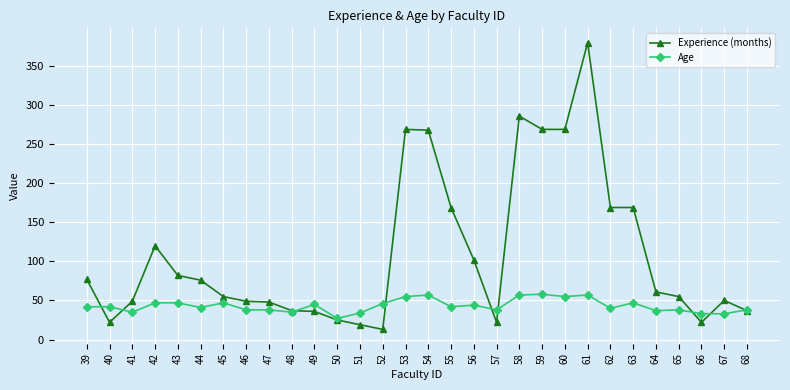

What is the difference between the highest and lowest values at 65?

17